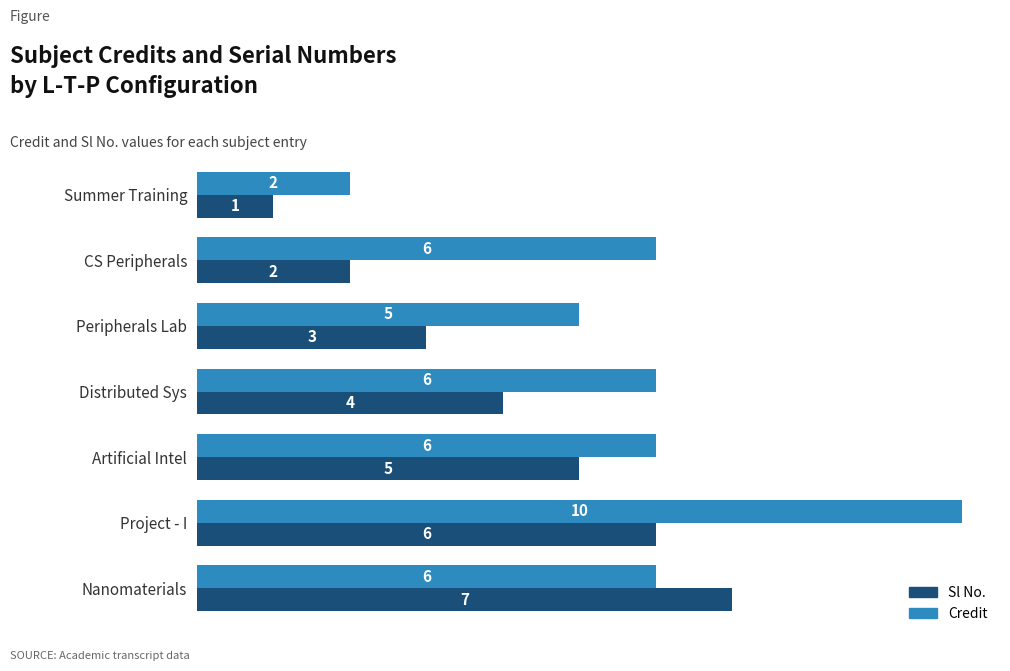

How many categories are shown in the chart?

7